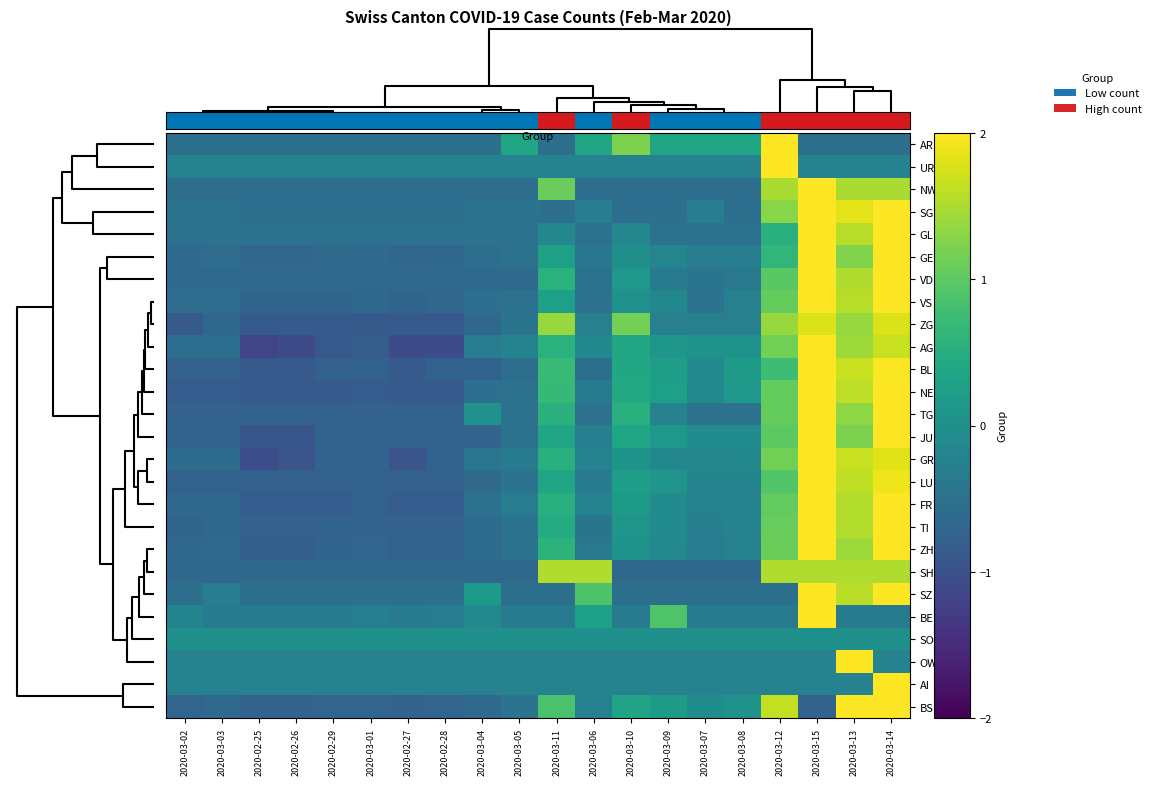

Reading right to left, what are all the values shown in this chart?

AR: 2020-03-14=-0.5	2020-03-13=-0.5	2020-03-15=-0.5	2020-03-12=3.8	2020-03-08=0.3	2020-03-07=0.3	2020-03-09=0.3	2020-03-10=1.2	2020-03-06=0.3	2020-03-11=-0.5	2020-03-05=0.3	2020-03-04=-0.5	2020-02-28=-0.5	2020-02-27=-0.5	2020-03-01=-0.5	2020-02-29=-0.5	2020-02-26=-0.5	2020-02-25=-0.5	2020-03-03=-0.5	2020-03-02=-0.5
UR: 2020-03-14=-0.2	2020-03-13=-0.2	2020-03-15=-0.2	2020-03-12=4.4	2020-03-08=-0.2	2020-03-07=-0.2	2020-03-09=-0.2	2020-03-10=-0.2	2020-03-06=-0.2	2020-03-11=-0.2	2020-03-05=-0.2	2020-03-04=-0.2	2020-02-28=-0.2	2020-02-27=-0.2	2020-03-01=-0.2	2020-02-29=-0.2	2020-02-26=-0.2	2020-02-25=-0.2	2020-03-03=-0.2	2020-03-02=-0.2
NW: 2020-03-14=1.5	2020-03-13=1.5	2020-03-15=2.7	2020-03-12=1.5	2020-03-08=-0.6	2020-03-07=-0.6	2020-03-09=-0.6	2020-03-10=-0.6	2020-03-06=-0.6	2020-03-11=1.1	2020-03-05=-0.6	2020-03-04=-0.6	2020-02-28=-0.6	2020-02-27=-0.6	2020-03-01=-0.6	2020-02-29=-0.6	2020-02-26=-0.6	2020-02-25=-0.6	2020-03-03=-0.6	2020-03-02=-0.6
SG: 2020-03-14=2.3	2020-03-13=1.8	2020-03-15=2.4	2020-03-12=1.3	2020-03-08=-0.5	2020-03-07=-0.3	2020-03-09=-0.5	2020-03-10=-0.5	2020-03-06=-0.3	2020-03-11=-0.5	2020-03-05=-0.5	2020-03-04=-0.5	2020-02-28=-0.5	2020-02-27=-0.5	2020-03-01=-0.5	2020-02-29=-0.5	2020-02-26=-0.5	2020-02-25=-0.5	2020-03-03=-0.5	2020-03-02=-0.5
GL: 2020-03-14=2.3	2020-03-13=1.6	2020-03-15=2.9	2020-03-12=0.5	2020-03-08=-0.5	2020-03-07=-0.5	2020-03-09=-0.5	2020-03-10=-0.2	2020-03-06=-0.5	2020-03-11=-0.2	2020-03-05=-0.5	2020-03-04=-0.5	2020-02-28=-0.5	2020-02-27=-0.5	2020-03-01=-0.5	2020-02-29=-0.5	2020-02-26=-0.5	2020-02-25=-0.5	2020-03-03=-0.5	2020-03-02=-0.5
GE: 2020-03-14=2.3	2020-03-13=1.2	2020-03-15=3.0	2020-03-12=0.6	2020-03-08=-0.3	2020-03-07=-0.3	2020-03-09=-0.2	2020-03-10=-0.0	2020-03-06=-0.4	2020-03-11=0.3	2020-03-05=-0.5	2020-03-04=-0.6	2020-02-28=-0.6	2020-02-27=-0.7	2020-03-01=-0.6	2020-02-29=-0.6	2020-02-26=-0.7	2020-02-25=-0.7	2020-03-03=-0.6	2020-03-02=-0.6
VD: 2020-03-14=2.1	2020-03-13=1.5	2020-03-15=2.7	2020-03-12=1.0	2020-03-08=-0.4	2020-03-07=-0.5	2020-03-09=-0.3	2020-03-10=0.1	2020-03-06=-0.5	2020-03-11=0.6	2020-03-05=-0.6	2020-03-04=-0.6	2020-02-28=-0.6	2020-02-27=-0.6	2020-03-01=-0.6	2020-02-29=-0.6	2020-02-26=-0.6	2020-02-25=-0.6	2020-03-03=-0.6	2020-03-02=-0.6
VS: 2020-03-14=2.2	2020-03-13=1.6	2020-03-15=2.6	2020-03-12=1.1	2020-03-08=-0.3	2020-03-07=-0.5	2020-03-09=-0.1	2020-03-10=0.0	2020-03-06=-0.5	2020-03-11=0.3	2020-03-05=-0.5	2020-03-04=-0.5	2020-02-28=-0.7	2020-02-27=-0.7	2020-03-01=-0.6	2020-02-29=-0.7	2020-02-26=-0.7	2020-02-25=-0.7	2020-03-03=-0.6	2020-03-02=-0.6
ZG: 2020-03-14=1.8	2020-03-13=1.4	2020-03-15=1.8	2020-03-12=1.4	2020-03-08=-0.3	2020-03-07=-0.3	2020-03-09=-0.3	2020-03-10=1.2	2020-03-06=-0.3	2020-03-11=1.4	2020-03-05=-0.5	2020-03-04=-0.7	2020-02-28=-0.9	2020-02-27=-0.9	2020-03-01=-0.9	2020-02-29=-0.9	2020-02-26=-0.9	2020-02-25=-0.9	2020-03-03=-0.7	2020-03-02=-0.9
AG: 2020-03-14=1.7	2020-03-13=1.4	2020-03-15=2.5	2020-03-12=1.2	2020-03-08=0.0	2020-03-07=0.0	2020-03-09=0.1	2020-03-10=0.4	2020-03-06=-0.1	2020-03-11=0.6	2020-03-05=-0.2	2020-03-04=-0.3	2020-02-28=-1.1	2020-02-27=-1.1	2020-03-01=-0.8	2020-02-29=-0.9	2020-02-26=-1.1	2020-02-25=-1.2	2020-03-03=-0.6	2020-03-02=-0.6
BL: 2020-03-14=2.0	2020-03-13=1.7	2020-03-15=2.4	2020-03-12=0.8	2020-03-08=0.2	2020-03-07=-0.1	2020-03-09=0.2	2020-03-10=0.4	2020-03-06=-0.5	2020-03-11=0.7	2020-03-05=-0.5	2020-03-04=-0.8	2020-02-28=-0.8	2020-02-27=-0.9	2020-03-01=-0.8	2020-02-29=-0.8	2020-02-26=-0.9	2020-02-25=-0.9	2020-03-03=-0.8	2020-03-02=-0.8
NE: 2020-03-14=2.0	2020-03-13=1.6	2020-03-15=2.2	2020-03-12=1.1	2020-03-08=0.1	2020-03-07=-0.1	2020-03-09=0.3	2020-03-10=0.4	2020-03-06=-0.3	2020-03-11=0.7	2020-03-05=-0.5	2020-03-04=-0.5	2020-02-28=-0.9	2020-02-27=-0.9	2020-03-01=-0.8	2020-02-29=-0.9	2020-02-26=-0.9	2020-02-25=-0.9	2020-03-03=-0.8	2020-03-02=-0.8
TG: 2020-03-14=2.1	2020-03-13=1.3	2020-03-15=2.6	2020-03-12=1.1	2020-03-08=-0.5	2020-03-07=-0.5	2020-03-09=-0.2	2020-03-10=0.5	2020-03-06=-0.5	2020-03-11=0.5	2020-03-05=-0.5	2020-03-04=0.0	2020-02-28=-0.7	2020-02-27=-0.7	2020-03-01=-0.7	2020-02-29=-0.7	2020-02-26=-0.7	2020-02-25=-0.7	2020-03-03=-0.7	2020-03-02=-0.7
JU: 2020-03-14=2.3	2020-03-13=1.2	2020-03-15=2.5	2020-03-12=1.0	2020-03-08=-0.1	2020-03-07=-0.1	2020-03-09=0.1	2020-03-10=0.4	2020-03-06=-0.3	2020-03-11=0.4	2020-03-05=-0.5	2020-03-04=-0.7	2020-02-28=-0.7	2020-02-27=-0.7	2020-03-01=-0.7	2020-02-29=-0.7	2020-02-26=-0.9	2020-02-25=-0.9	2020-03-03=-0.7	2020-03-02=-0.7
GR: 2020-03-14=1.8	2020-03-13=1.7	2020-03-15=2.6	2020-03-12=1.1	2020-03-08=-0.1	2020-03-07=-0.2	2020-03-09=-0.1	2020-03-10=0.1	2020-03-06=-0.2	2020-03-11=0.5	2020-03-05=-0.3	2020-03-04=-0.4	2020-02-28=-0.7	2020-02-27=-0.9	2020-03-01=-0.7	2020-02-29=-0.7	2020-02-26=-0.9	2020-02-25=-1.1	2020-03-03=-0.6	2020-03-02=-0.6
LU: 2020-03-14=1.9	2020-03-13=1.6	2020-03-15=2.7	2020-03-12=0.9	2020-03-08=-0.2	2020-03-07=-0.2	2020-03-09=0.1	2020-03-10=0.2	2020-03-06=-0.3	2020-03-11=0.4	2020-03-05=-0.5	2020-03-04=-0.6	2020-02-28=-0.8	2020-02-27=-0.8	2020-03-01=-0.8	2020-02-29=-0.8	2020-02-26=-0.8	2020-02-25=-0.8	2020-03-03=-0.8	2020-03-02=-0.8
FR: 2020-03-14=2.1	2020-03-13=1.5	2020-03-15=2.5	2020-03-12=1.0	2020-03-08=-0.2	2020-03-07=-0.2	2020-03-09=-0.1	2020-03-10=0.2	2020-03-06=-0.2	2020-03-11=0.5	2020-03-05=-0.3	2020-03-04=-0.5	2020-02-28=-0.8	2020-02-27=-0.8	2020-03-01=-0.8	2020-02-29=-0.8	2020-02-26=-0.8	2020-02-25=-0.8	2020-03-03=-0.7	2020-03-02=-0.7
TI: 2020-03-14=2.2	2020-03-13=1.5	2020-03-15=2.5	2020-03-12=1.1	2020-03-08=-0.2	2020-03-07=-0.3	2020-03-09=-0.1	2020-03-10=0.1	2020-03-06=-0.4	2020-03-11=0.5	2020-03-05=-0.5	2020-03-04=-0.6	2020-02-28=-0.7	2020-02-27=-0.7	2020-03-01=-0.7	2020-02-29=-0.7	2020-02-26=-0.7	2020-02-25=-0.7	2020-03-03=-0.7	2020-03-02=-0.7
ZH: 2020-03-14=2.2	2020-03-13=1.4	2020-03-15=2.6	2020-03-12=1.1	2020-03-08=-0.2	2020-03-07=-0.3	2020-03-09=-0.1	2020-03-10=0.1	2020-03-06=-0.4	2020-03-11=0.6	2020-03-05=-0.5	2020-03-04=-0.6	2020-02-28=-0.8	2020-02-27=-0.8	2020-03-01=-0.7	2020-02-29=-0.7	2020-02-26=-0.8	2020-02-25=-0.8	2020-03-03=-0.6	2020-03-02=-0.7
SH: 2020-03-14=1.5	2020-03-13=1.5	2020-03-15=1.5	2020-03-12=1.5	2020-03-08=-0.7	2020-03-07=-0.7	2020-03-09=-0.7	2020-03-10=-0.7	2020-03-06=1.5	2020-03-11=1.5	2020-03-05=-0.7	2020-03-04=-0.7	2020-02-28=-0.7	2020-02-27=-0.7	2020-03-01=-0.7	2020-02-29=-0.7	2020-02-26=-0.7	2020-02-25=-0.7	2020-03-03=-0.7	2020-03-02=-0.7
SZ: 2020-03-14=2.5	2020-03-13=1.6	2020-03-15=2.5	2020-03-12=-0.5	2020-03-08=-0.5	2020-03-07=-0.5	2020-03-09=-0.5	2020-03-10=-0.5	2020-03-06=0.9	2020-03-11=-0.5	2020-03-05=-0.5	2020-03-04=0.2	2020-02-28=-0.5	2020-02-27=-0.5	2020-03-01=-0.5	2020-02-29=-0.5	2020-02-26=-0.5	2020-02-25=-0.5	2020-03-03=-0.3	2020-03-02=-0.5
BE: 2020-03-14=-0.3	2020-03-13=-0.3	2020-03-15=4.2	2020-03-12=-0.3	2020-03-08=-0.3	2020-03-07=-0.3	2020-03-09=0.9	2020-03-10=-0.3	2020-03-06=0.3	2020-03-11=-0.3	2020-03-05=-0.3	2020-03-04=-0.1	2020-02-28=-0.3	2020-02-27=-0.3	2020-03-01=-0.3	2020-02-29=-0.3	2020-02-26=-0.3	2020-02-25=-0.3	2020-03-03=-0.3	2020-03-02=-0.2
SO: 2020-03-14=0.0	2020-03-13=0.0	2020-03-15=0.0	2020-03-12=0.0	2020-03-08=0.0	2020-03-07=0.0	2020-03-09=0.0	2020-03-10=0.0	2020-03-06=0.0	2020-03-11=0.0	2020-03-05=0.0	2020-03-04=0.0	2020-02-28=0.0	2020-02-27=0.0	2020-03-01=0.0	2020-02-29=0.0	2020-02-26=0.0	2020-02-25=0.0	2020-03-03=0.0	2020-03-02=0.0
OW: 2020-03-14=-0.2	2020-03-13=4.4	2020-03-15=-0.2	2020-03-12=-0.2	2020-03-08=-0.2	2020-03-07=-0.2	2020-03-09=-0.2	2020-03-10=-0.2	2020-03-06=-0.2	2020-03-11=-0.2	2020-03-05=-0.2	2020-03-04=-0.2	2020-02-28=-0.2	2020-02-27=-0.2	2020-03-01=-0.2	2020-02-29=-0.2	2020-02-26=-0.2	2020-02-25=-0.2	2020-03-03=-0.2	2020-03-02=-0.2
AI: 2020-03-14=4.4	2020-03-13=-0.2	2020-03-15=-0.2	2020-03-12=-0.2	2020-03-08=-0.2	2020-03-07=-0.2	2020-03-09=-0.2	2020-03-10=-0.2	2020-03-06=-0.2	2020-03-11=-0.2	2020-03-05=-0.2	2020-03-04=-0.2	2020-02-28=-0.2	2020-02-27=-0.2	2020-03-01=-0.2	2020-02-29=-0.2	2020-02-26=-0.2	2020-02-25=-0.2	2020-03-03=-0.2	2020-03-02=-0.2
BS: 2020-03-14=2.5	2020-03-13=2.2	2020-03-15=-0.7	2020-03-12=1.6	2020-03-08=0.0	2020-03-07=-0.1	2020-03-09=0.2	2020-03-10=0.3	2020-03-06=-0.2	2020-03-11=0.9	2020-03-05=-0.5	2020-03-04=-0.6	2020-02-28=-0.7	2020-02-27=-0.7	2020-03-01=-0.7	2020-02-29=-0.7	2020-02-26=-0.7	2020-02-25=-0.7	2020-03-03=-0.6	2020-03-02=-0.7